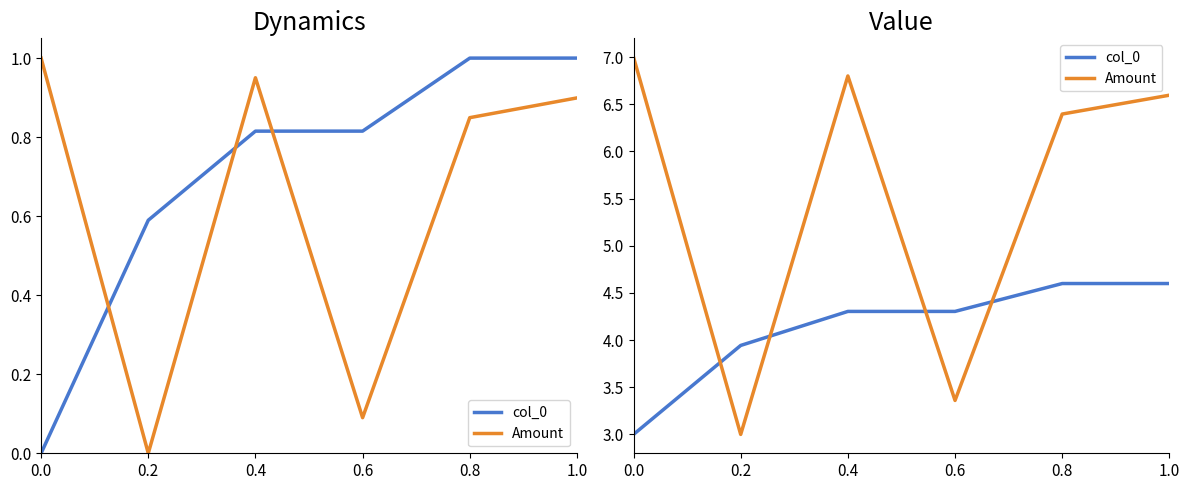

Between 0.4 and 0.6, which is larger?

0.6